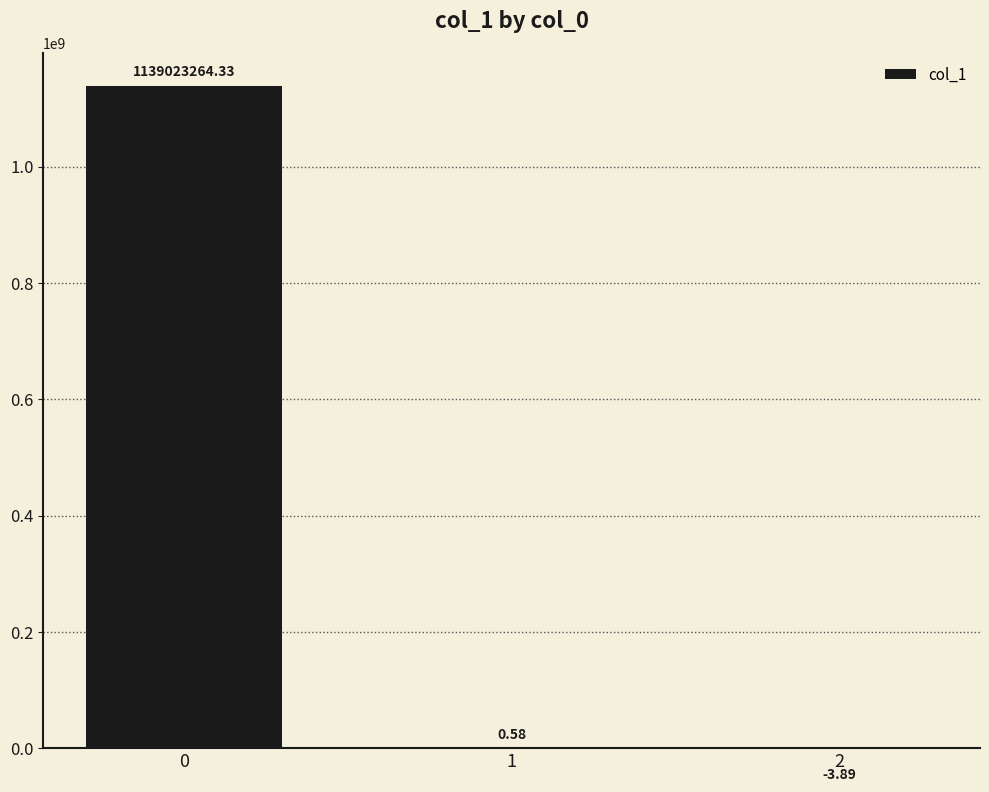

Where is the data nearest to the value 569511630?

1